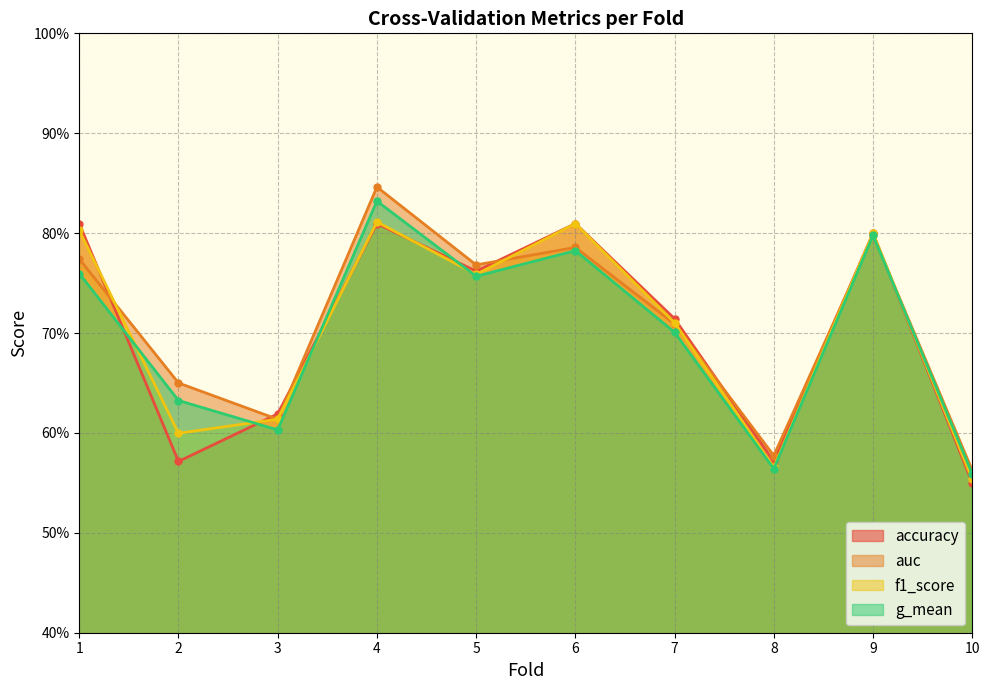

Which label corresponds to the largest value in the chart?

4